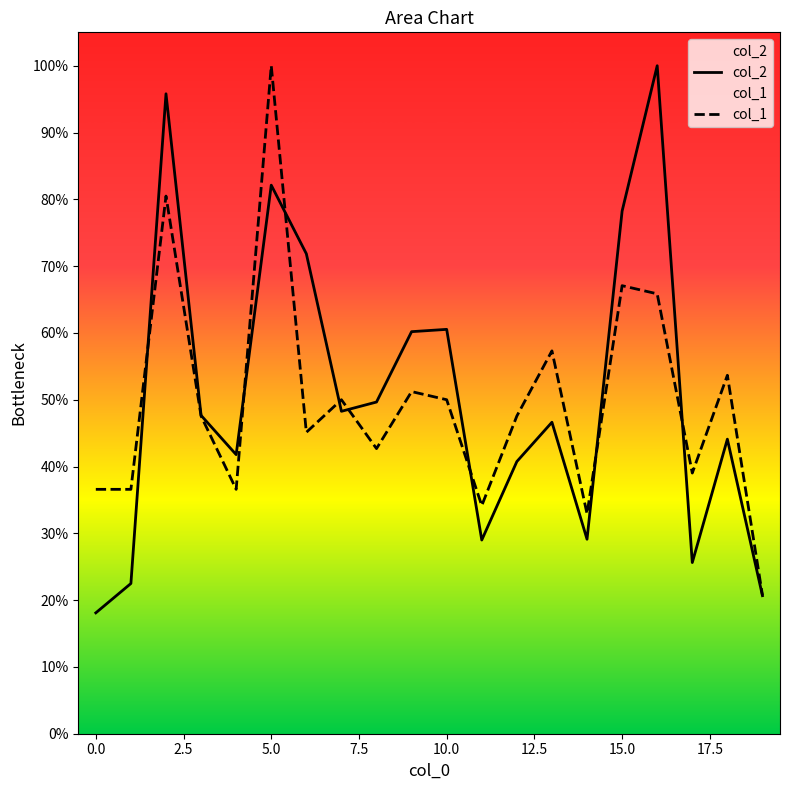

What is the maximum value for col_1?

100.0